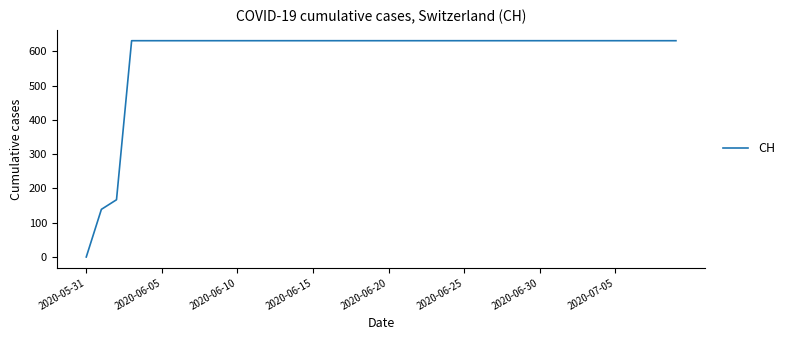

What is the maximum value shown in the chart?

631